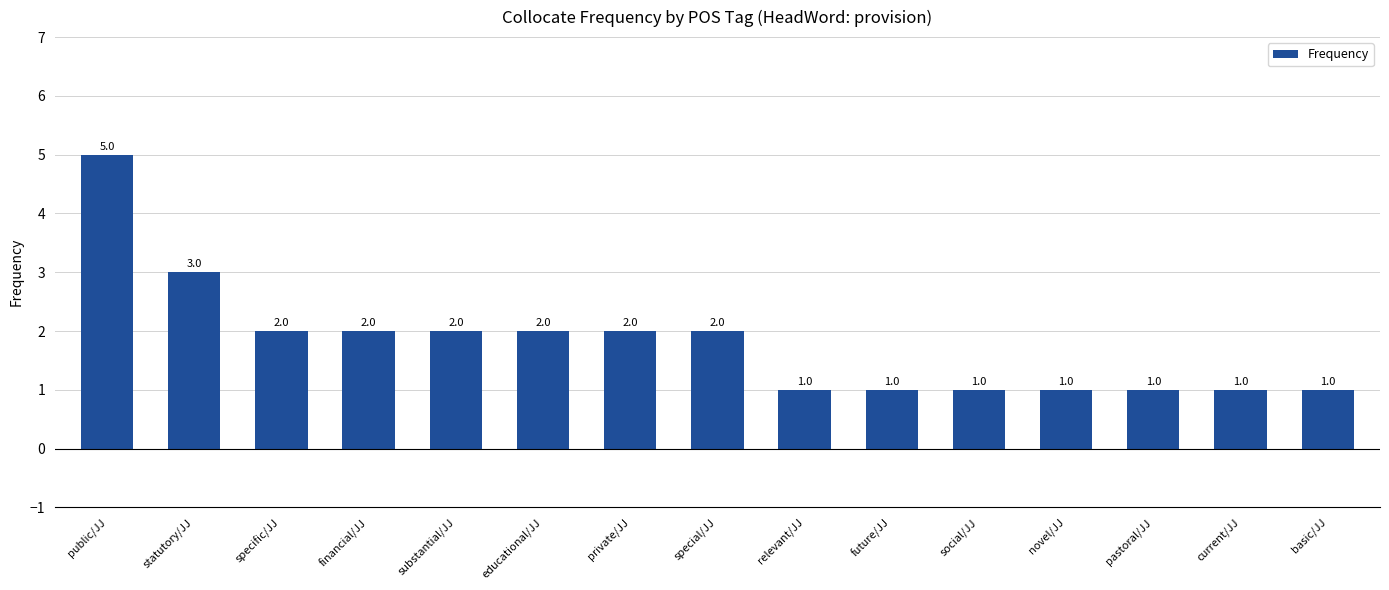

How many bars are there in total?

15